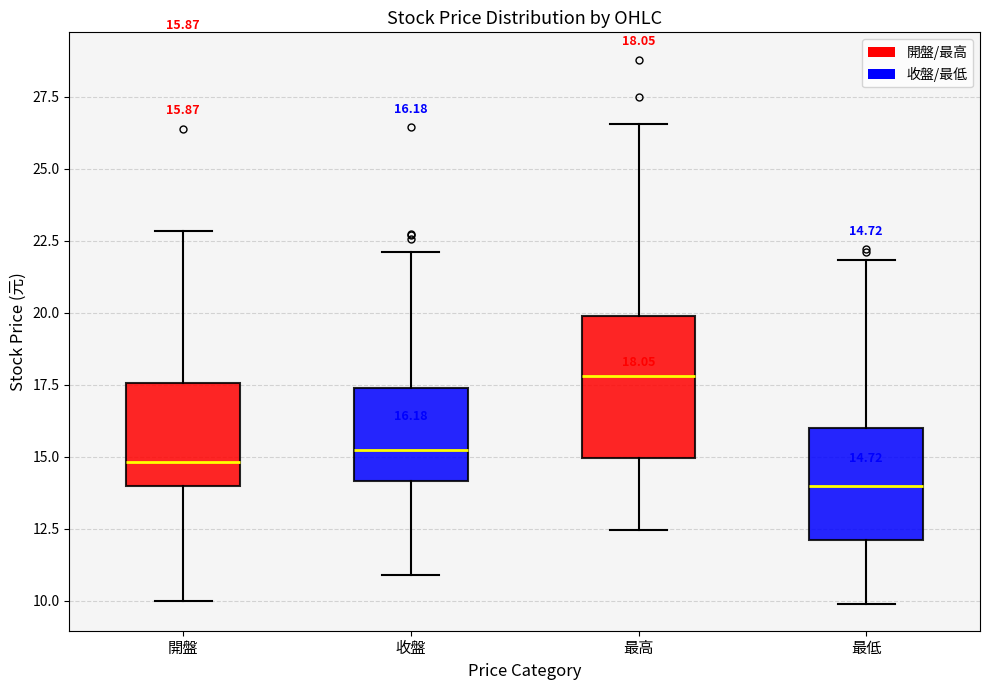

Comparing the boxes themselves (not the whiskers), which one is the tallest?

最高